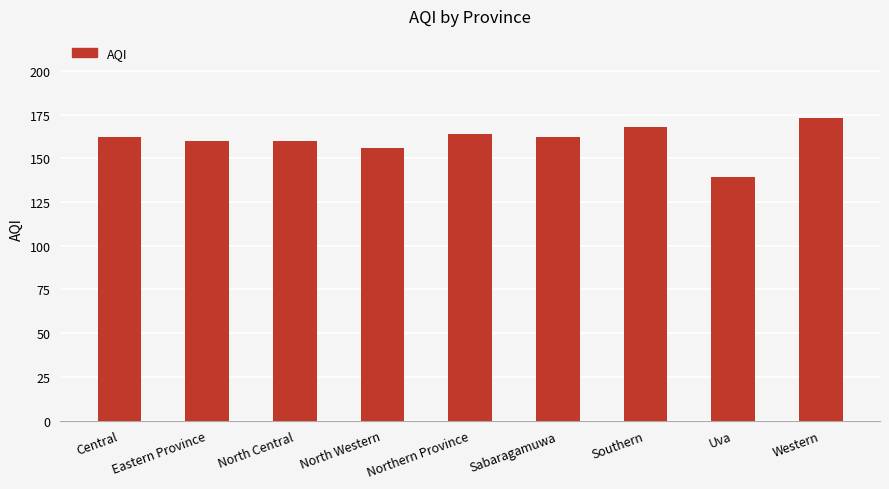

What is the change in value from North Central to Western?

+13